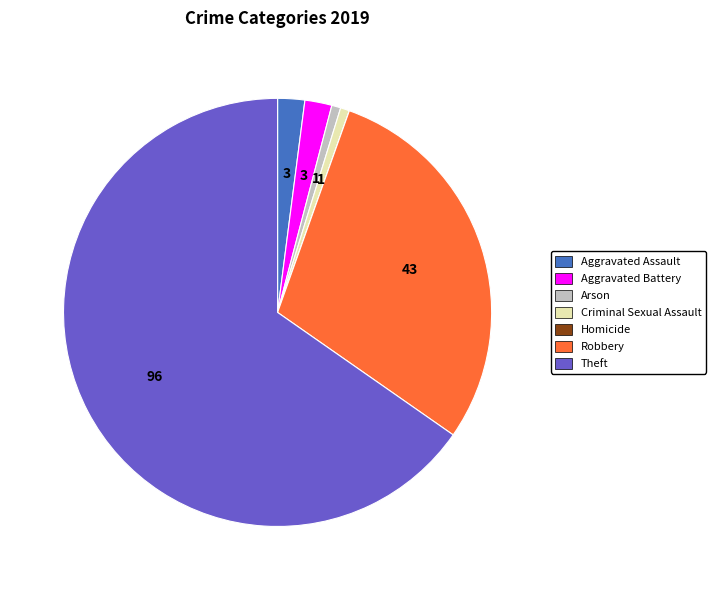

Is it true that Aggravated Assault is 2% of the pie?

True